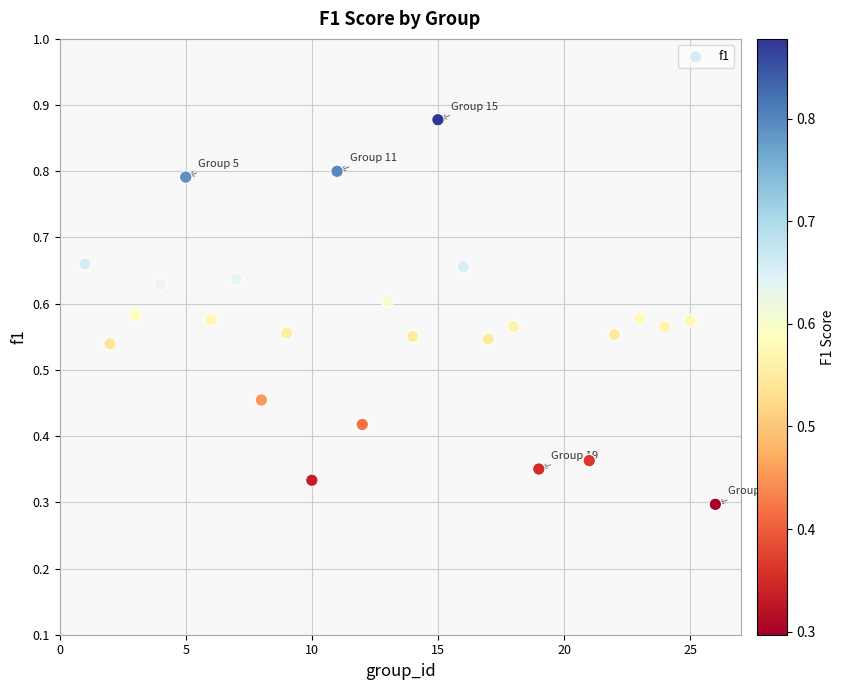

What is the range of X values (max minus min)?

25.0